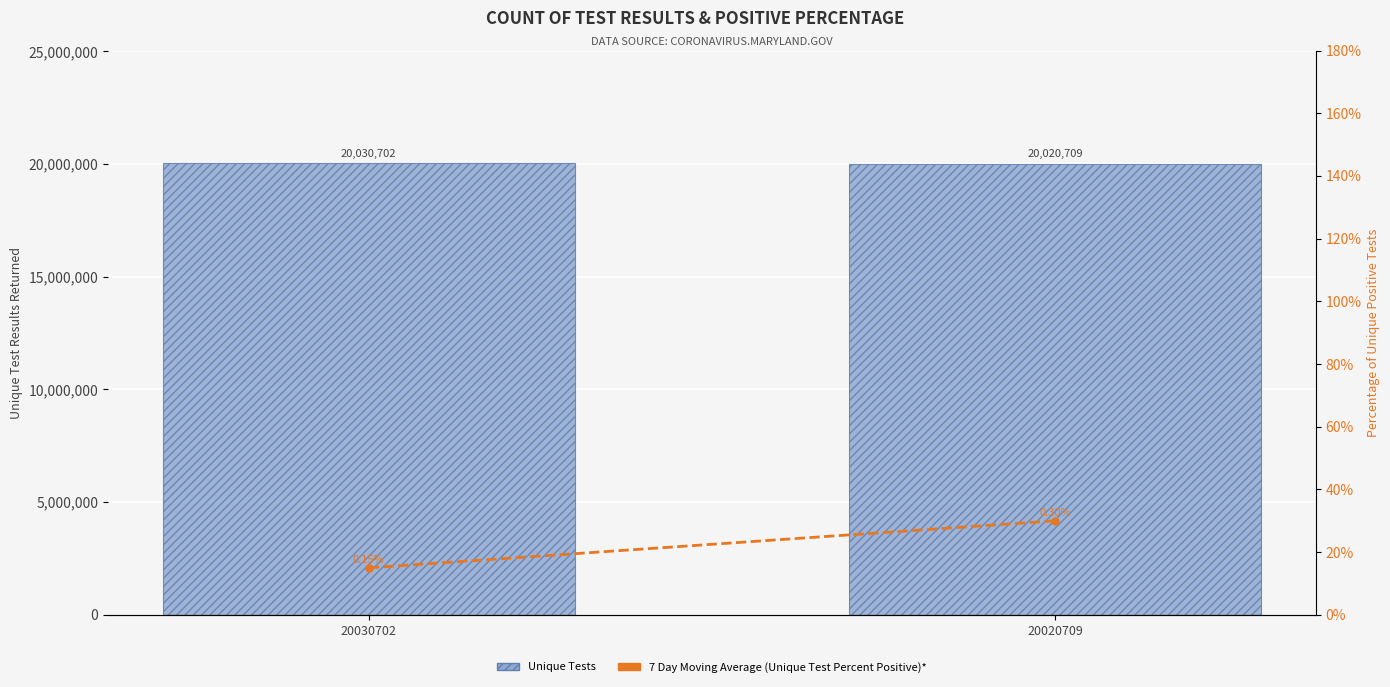

Rank the series by their average value, from lowest to highest.

7 Day Moving Average (Unique Test Percent Positive)*, Unique Tests